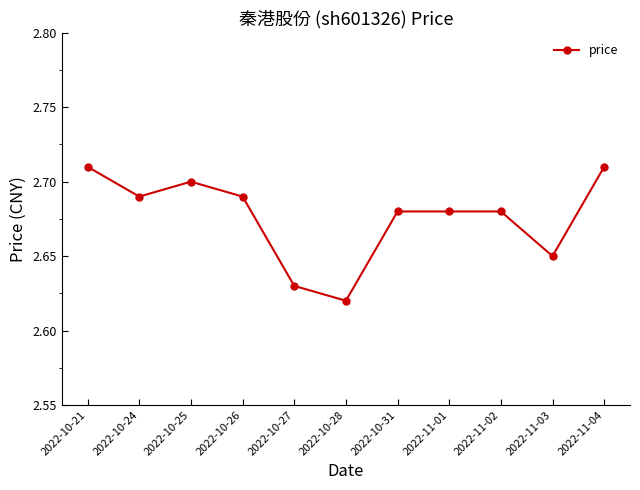

What is the sum of the values at 2022-11-03 and 2022-10-27?

5.3